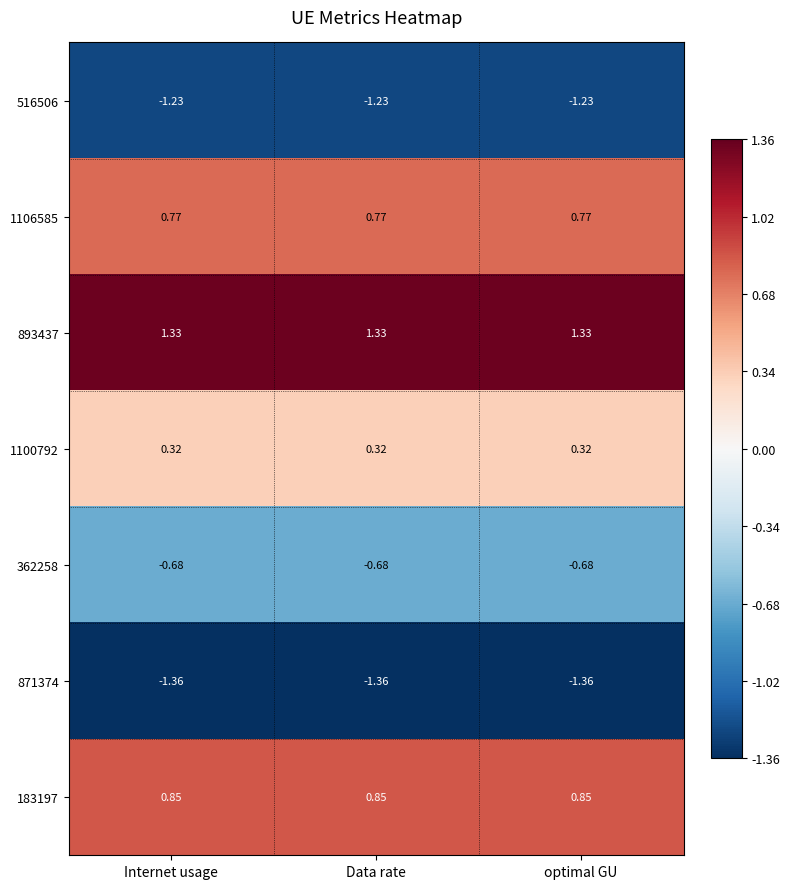

Which series has the largest total across all categories?

893437